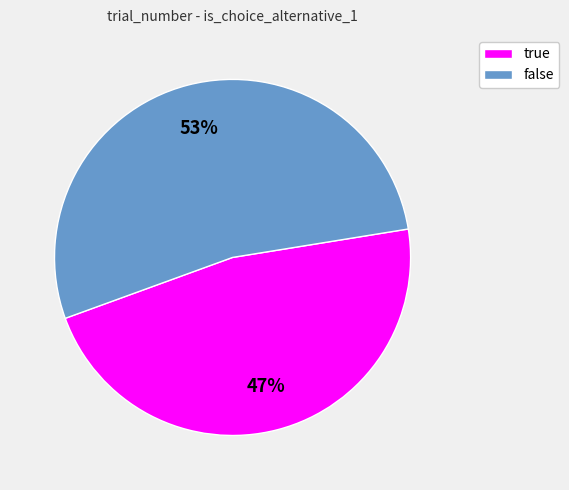

Which category has the biggest portion of the pie?

false